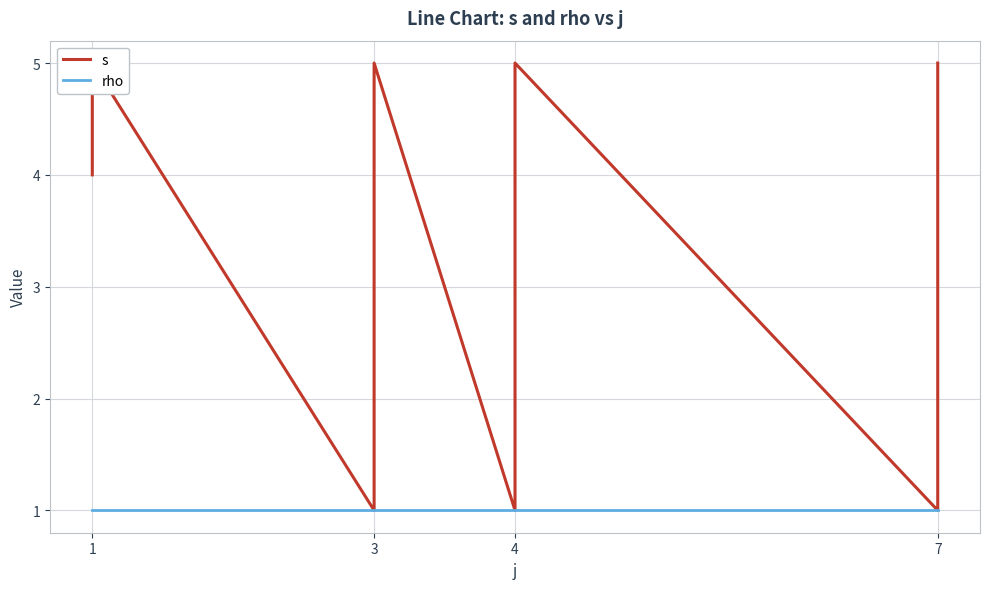

Is it true that s equals 2 at 1?

False